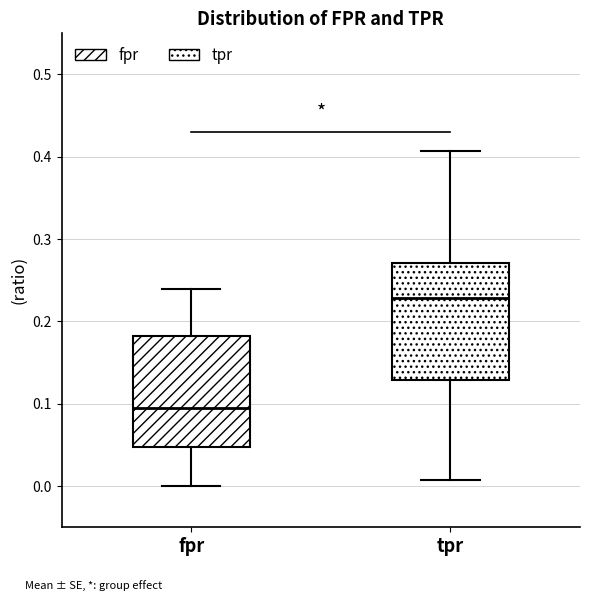

Reading left to right, read every box against the y-axis: the position of its median line, the range the box covers, and the ends of its whiskers. The values are not printed on the chart, so give them approximately, as read against the axis.

fpr: median 0.10, box 0.05 to 0.18, whiskers 0.00 to 0.24
tpr: median 0.23, box 0.13 to 0.27, whiskers 0.01 to 0.41